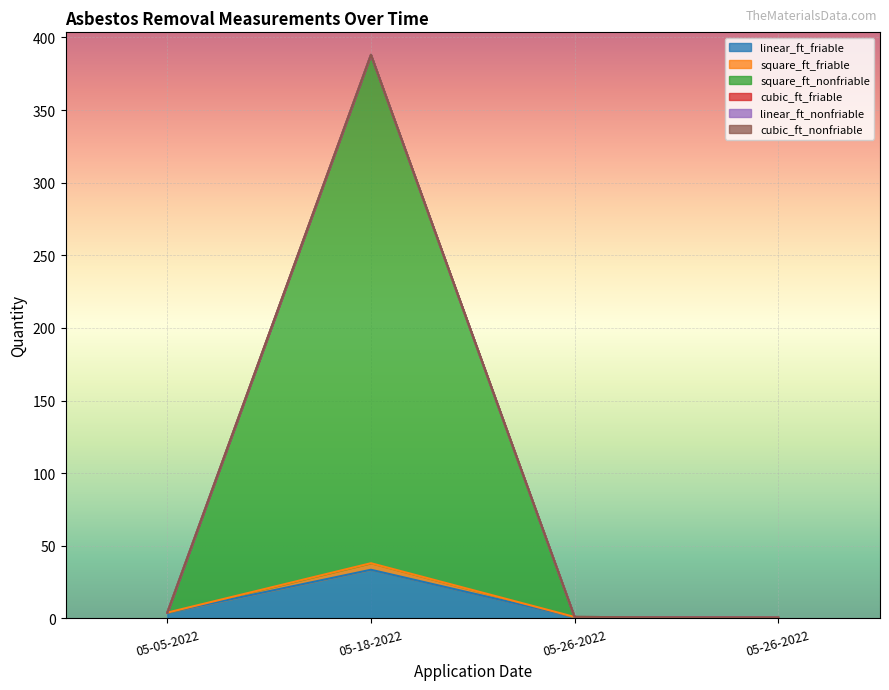

True or false: square_ft_nonfriable and linear_ft_friable cross at least once.

False